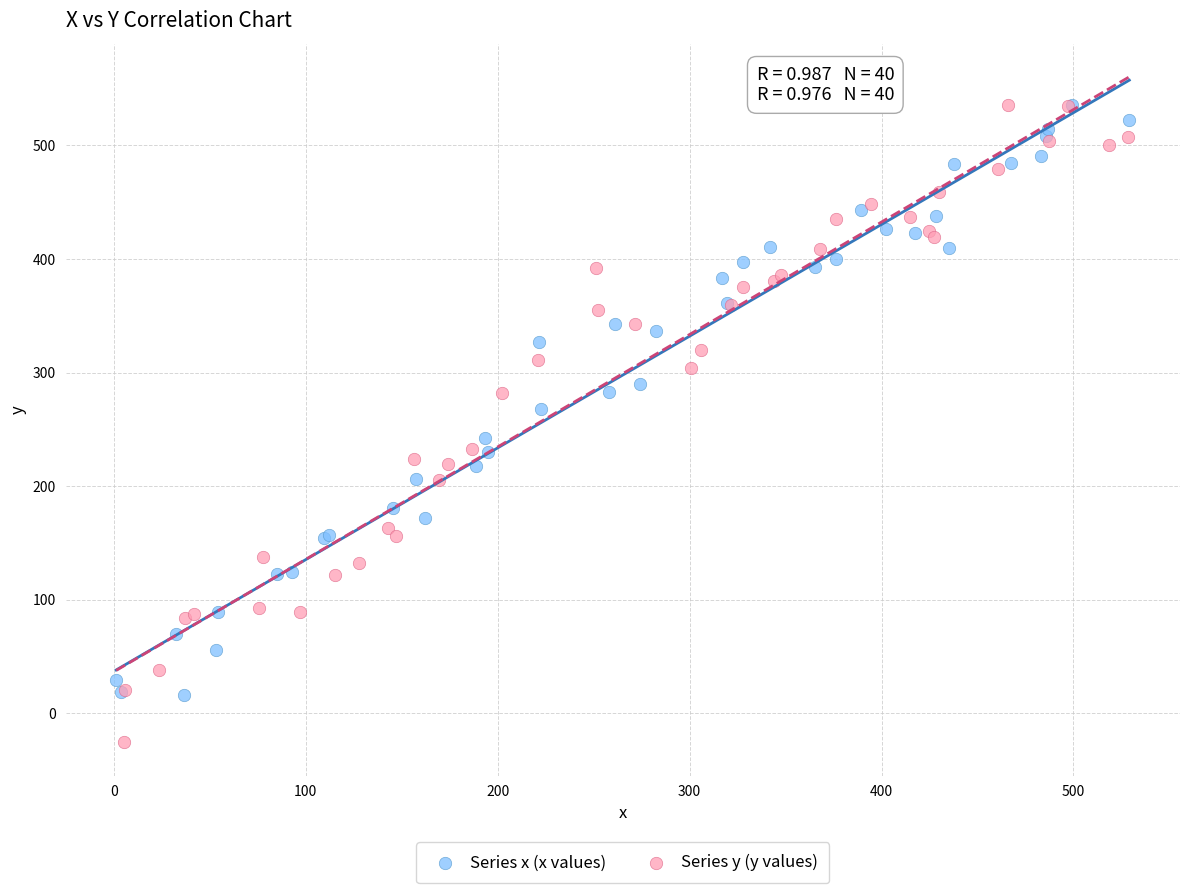

Which series has the largest Y range (max minus min)?

Series y (y values)